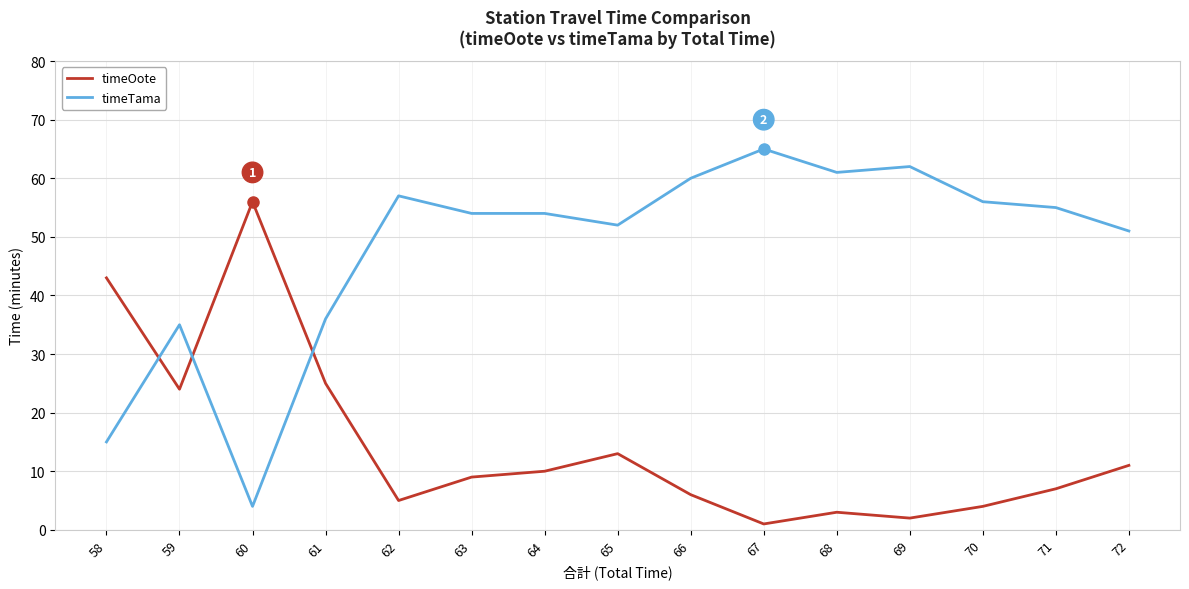

At how many categories does at least one series exceed 11?

15